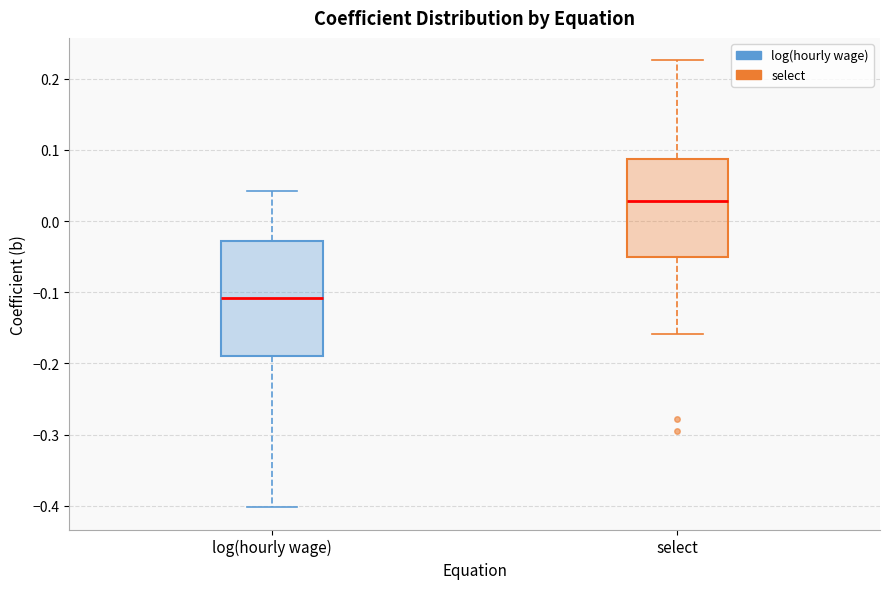

Where does the upper whisker of the box for log(hourly wage) end on the y-axis? The values are not printed on the chart, so give them approximately, as read against the axis.

0.04